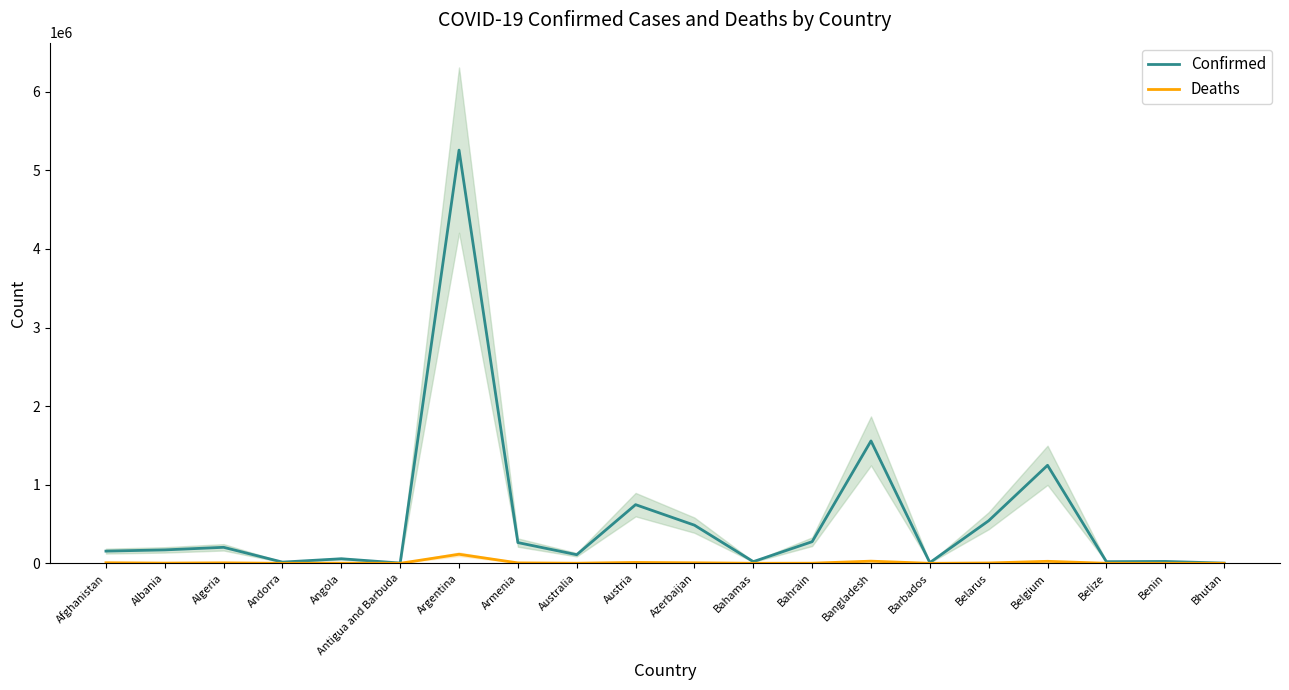

How many series are shown in this chart?

2